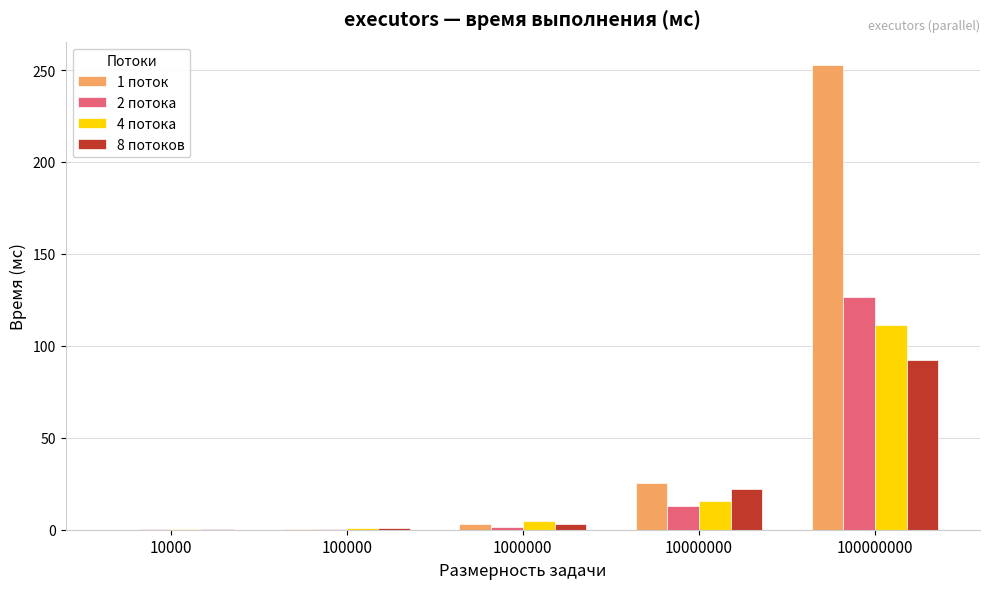

Which label corresponds to the largest value in the chart?

100000000